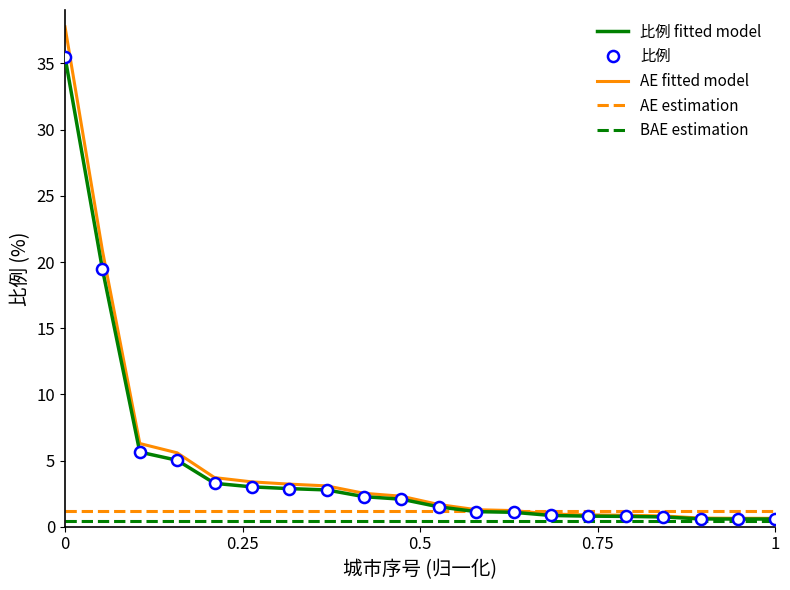

The chart shows a value of 33.5 at 南宁市. True or false?

False